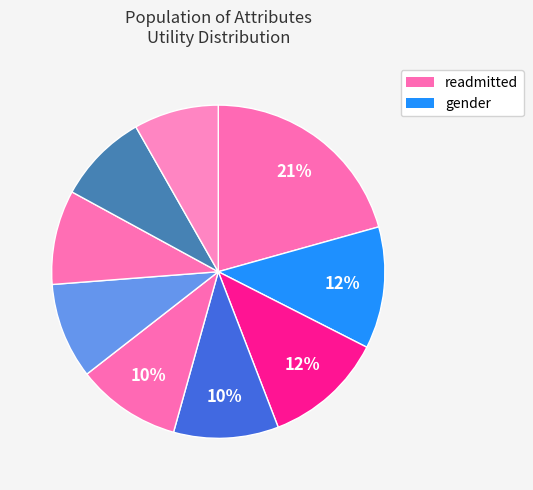

Rank the categories by value from highest to lowest.

readmitted, gender, age_emergency_max, age_emergency_avg, admission_type_id, race_emergency, age_inpatient, insulin, race_outpatient